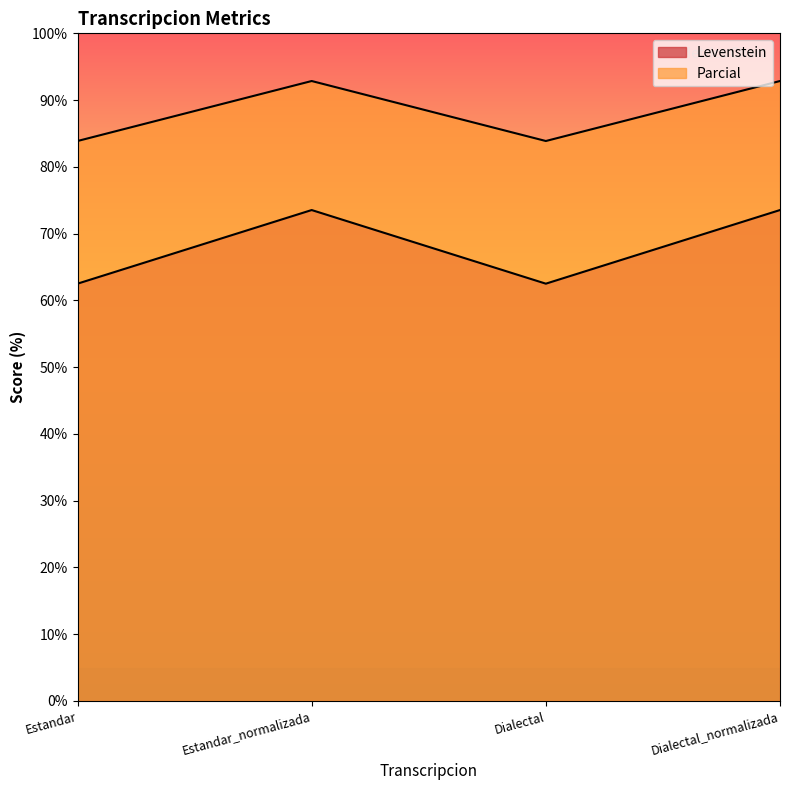

Reading left to right, list all the values displayed in this chart.

Levenstein: 62.5	73.5	62.5	73.5
Parcial: 83.9	92.9	83.9	92.9